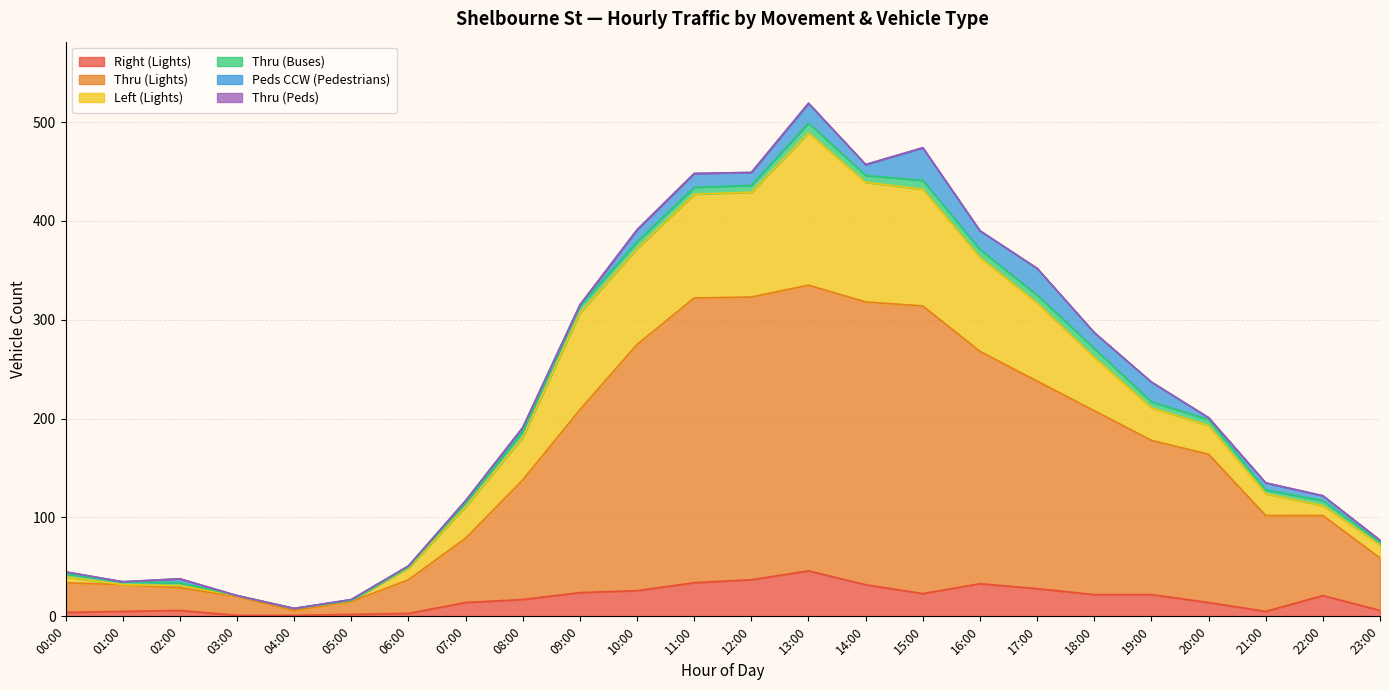

List the series in order of their peak value, highest first.

Thru (Lights), Left (Lights), Right (Lights), Peds CCW (Pedestrians), Thru (Buses), Thru (Peds)